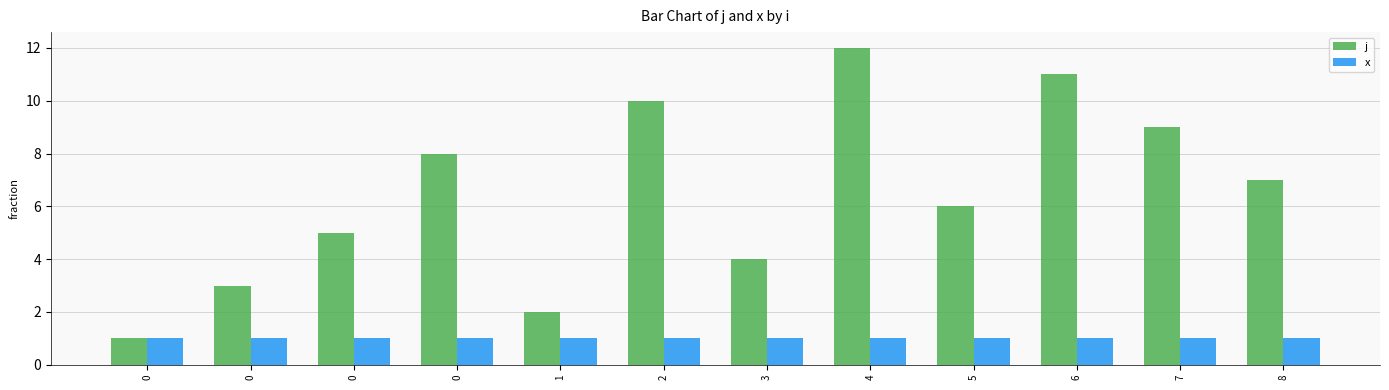

What are all the series names shown in the legend?

j, x